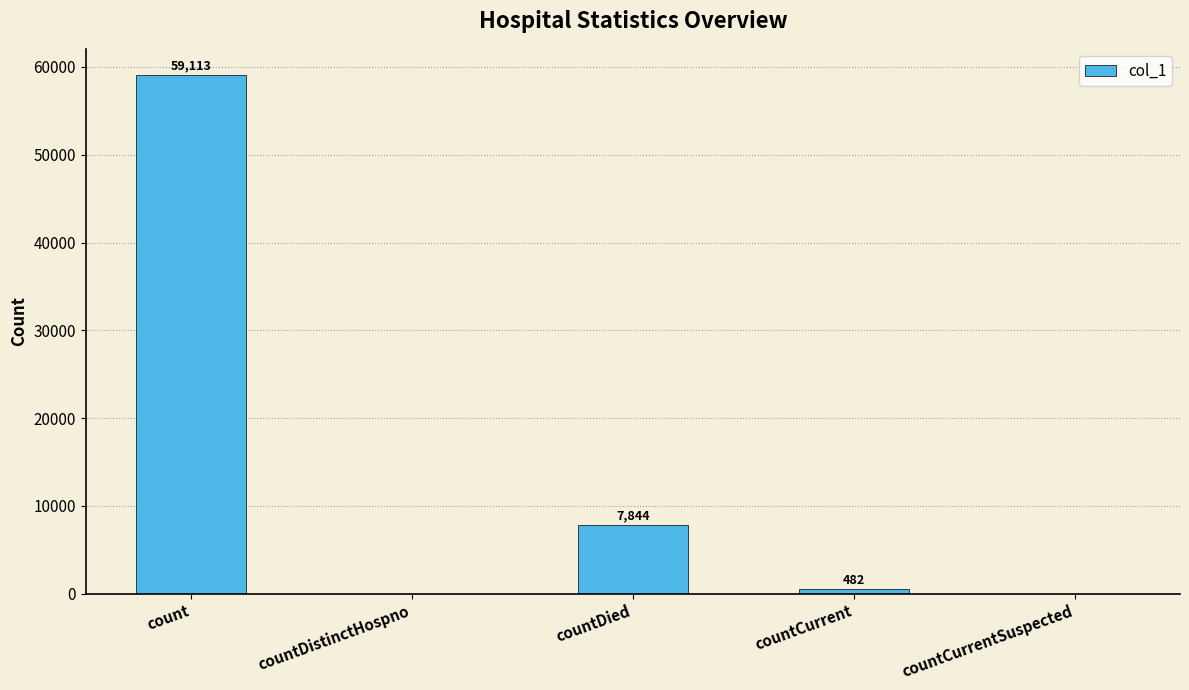

Where does the data first go above 482?

count